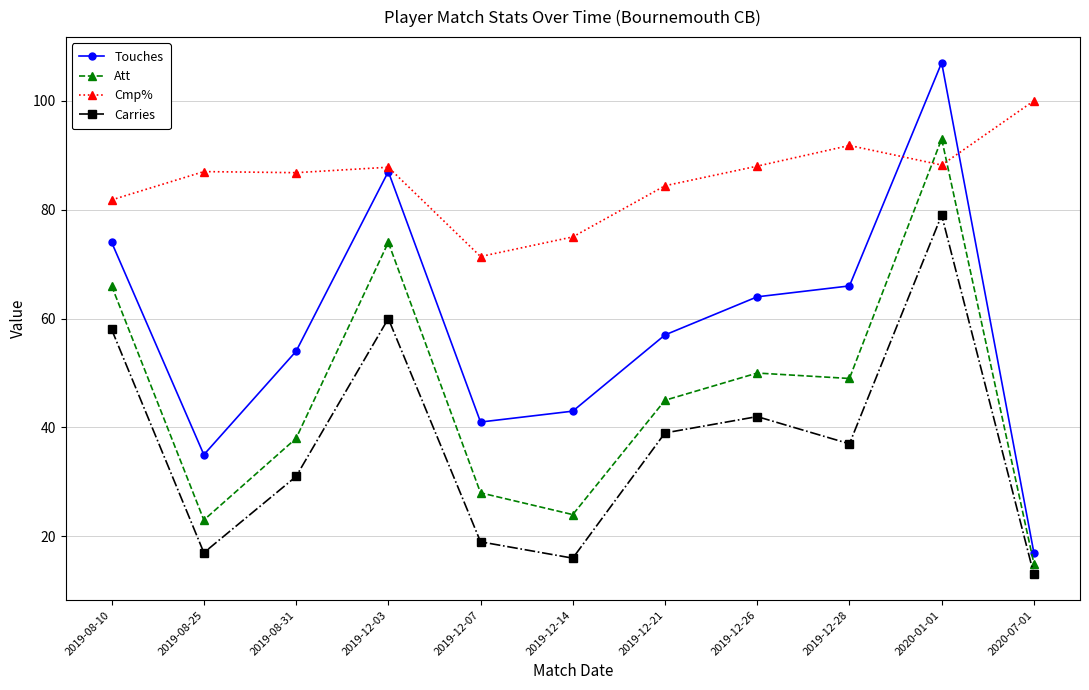

Which series has the largest range (max minus min)?

Touches